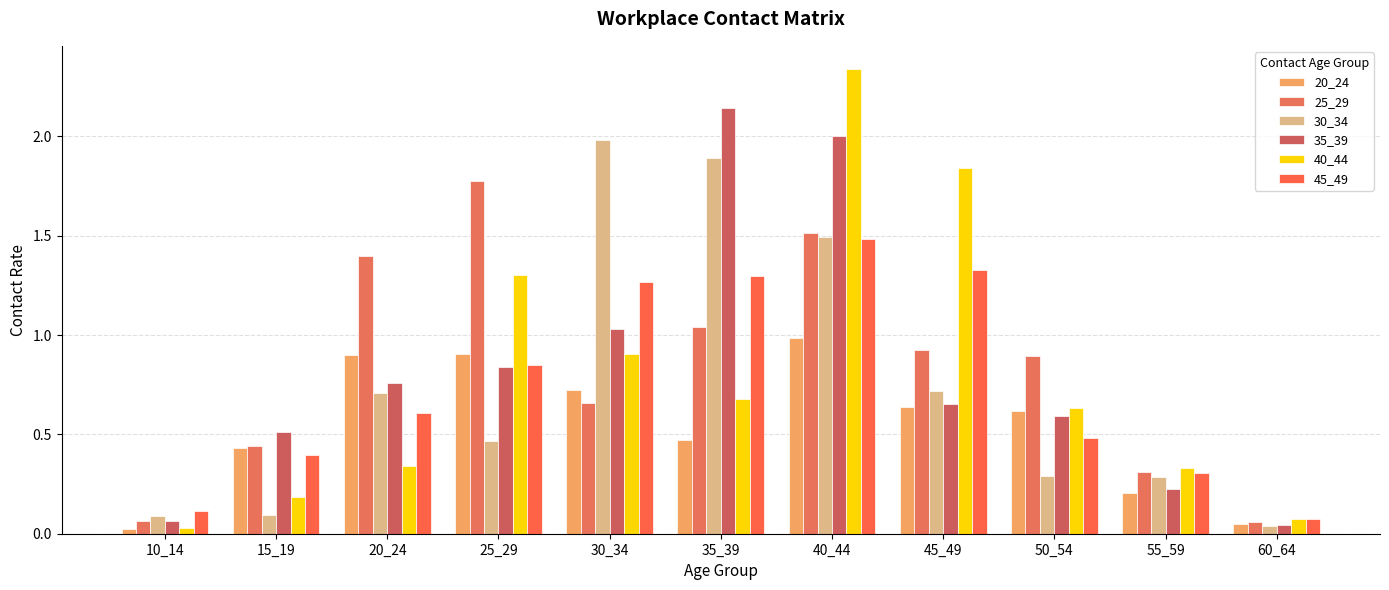

Reading left to right, transcribe all the data shown in this chart.

20_24: 10_14=0.0	15_19=0.4	20_24=0.9	25_29=0.9	30_34=0.7	35_39=0.5	40_44=1.0	45_49=0.6	50_54=0.6	55_59=0.2	60_64=0.1
25_29: 10_14=0.1	15_19=0.4	20_24=1.4	25_29=1.8	30_34=0.7	35_39=1.0	40_44=1.5	45_49=0.9	50_54=0.9	55_59=0.3	60_64=0.1
30_34: 10_14=0.1	15_19=0.1	20_24=0.7	25_29=0.5	30_34=2.0	35_39=1.9	40_44=1.5	45_49=0.7	50_54=0.3	55_59=0.3	60_64=0.0
35_39: 10_14=0.1	15_19=0.5	20_24=0.8	25_29=0.8	30_34=1.0	35_39=2.1	40_44=2.0	45_49=0.7	50_54=0.6	55_59=0.2	60_64=0.0
40_44: 10_14=0.0	15_19=0.2	20_24=0.3	25_29=1.3	30_34=0.9	35_39=0.7	40_44=2.3	45_49=1.8	50_54=0.6	55_59=0.3	60_64=0.1
45_49: 10_14=0.1	15_19=0.4	20_24=0.6	25_29=0.8	30_34=1.3	35_39=1.3	40_44=1.5	45_49=1.3	50_54=0.5	55_59=0.3	60_64=0.1